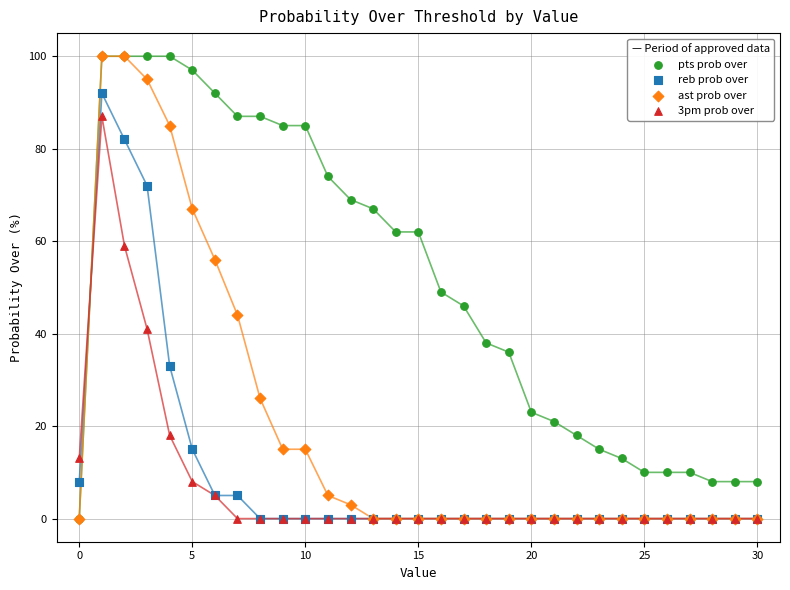

What are all the series names shown in the legend?

pts prob over, reb prob over, ast prob over, 3pm prob over